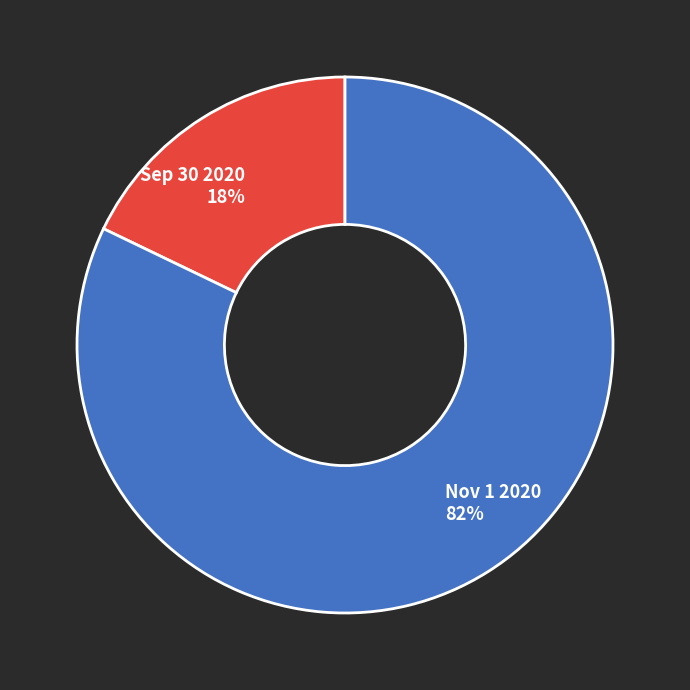

To the nearest percent, what is the average slice percentage?

50%